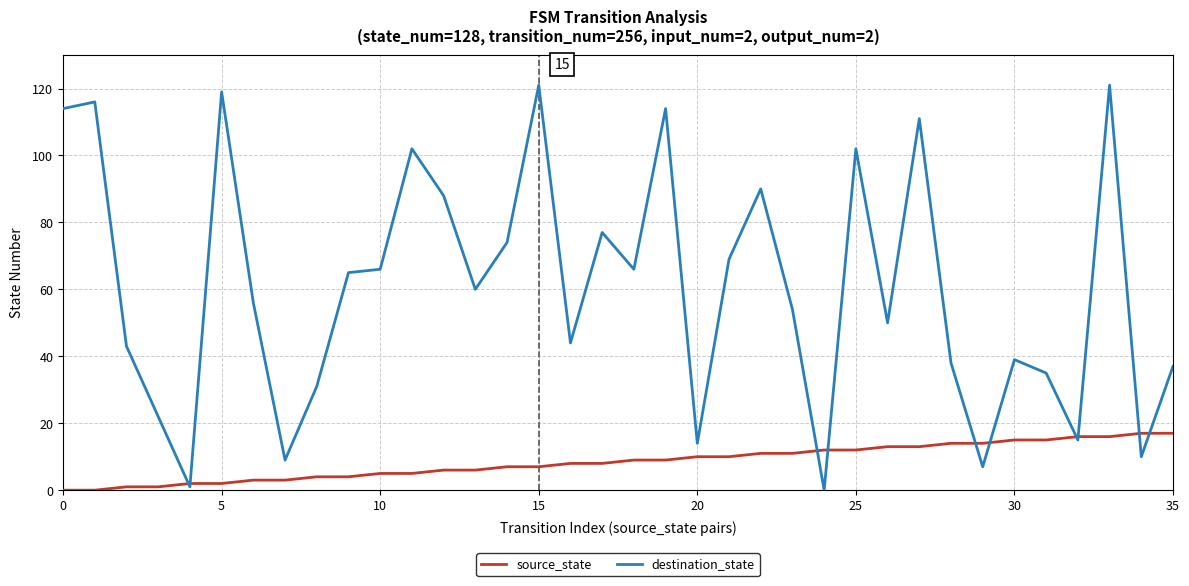

What is the maximum value for destination_state?

121